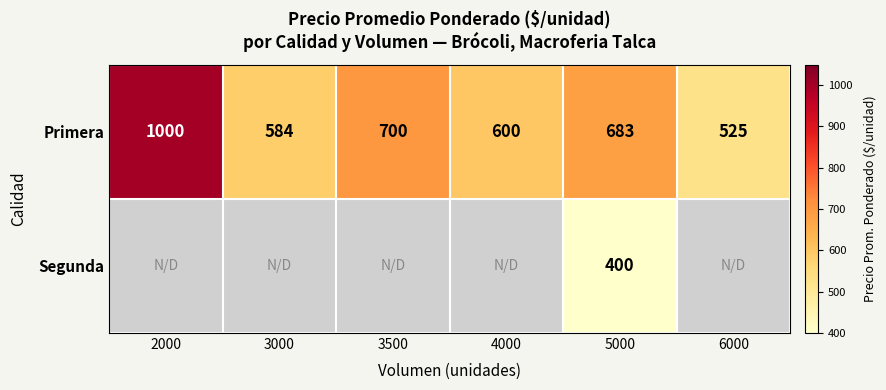

List the labels in order of Primera value, smallest first.

6000, 3000, 4000, 5000, 3500, 2000